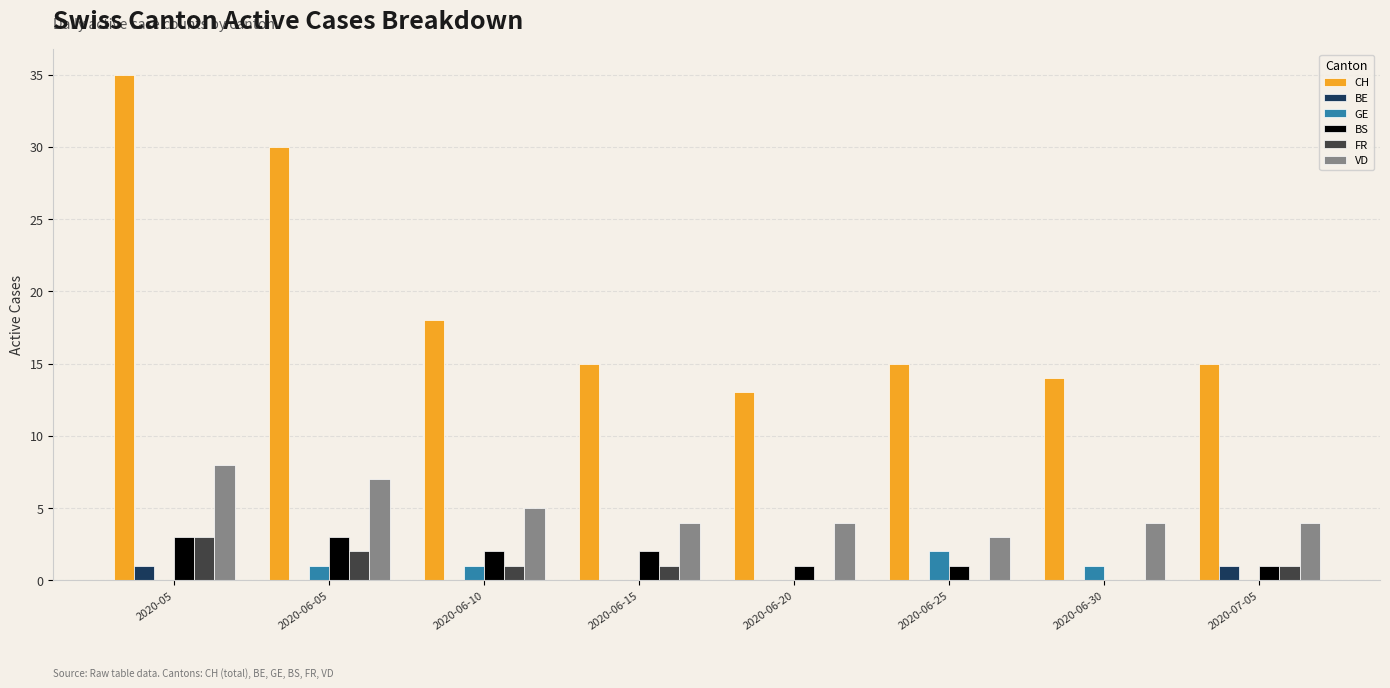

What value does the BS series have at 2020-07-05?

1